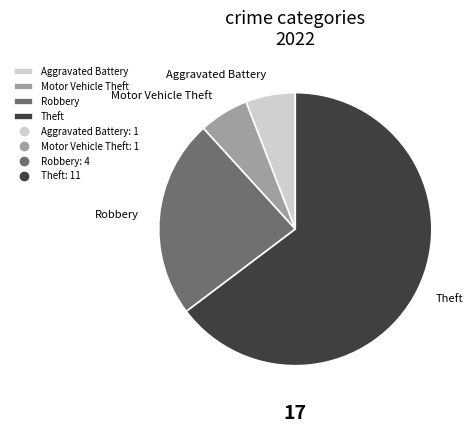

How many slices are in this pie chart?

4